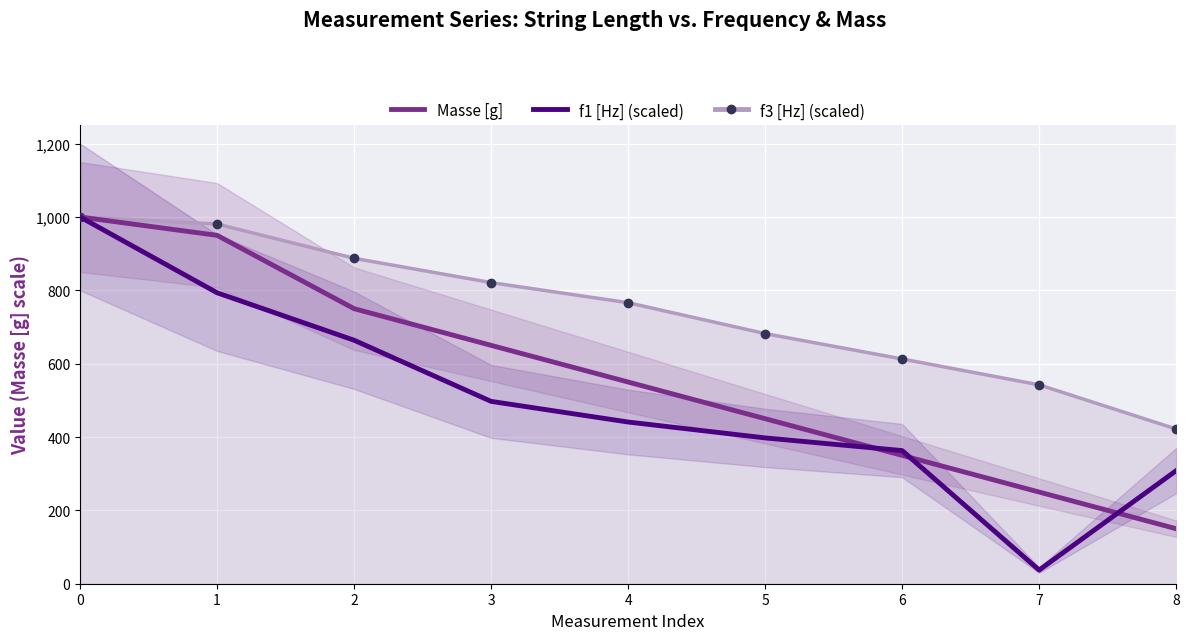

Which series ends up on top after the final intersection of Masse [g] and f1 [Hz] (scaled)?

f1 [Hz] (scaled)